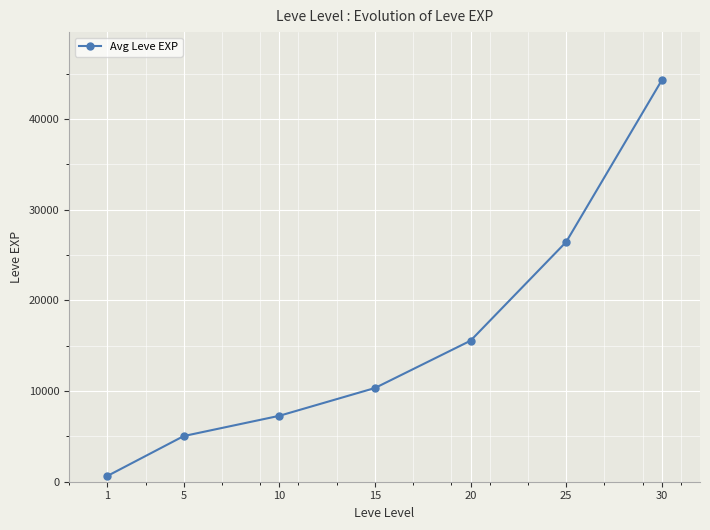

What is the value of the 4th point from the left?

10337